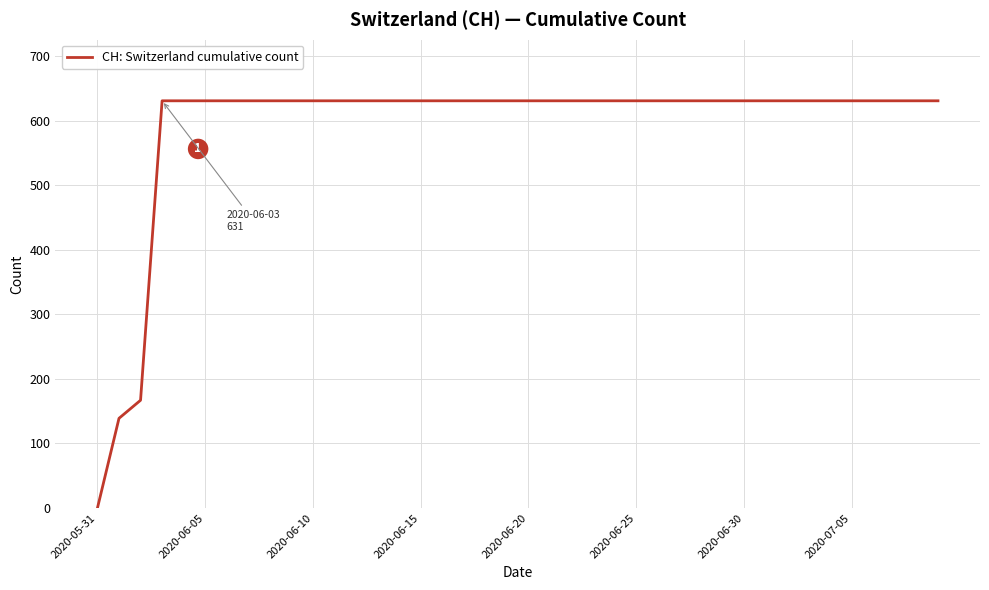

What is the difference between the maximum and minimum values?

631